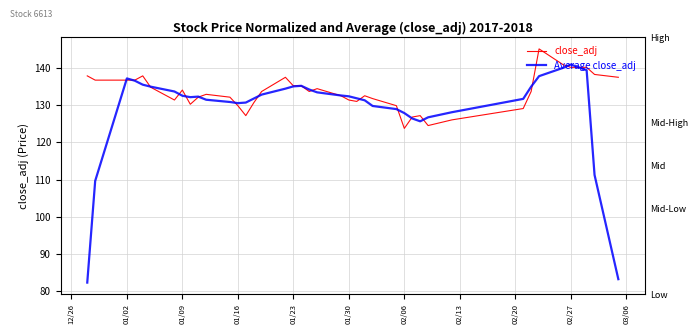

Where do close_adj and Average close_adj first cross each other?

01/02 and 01/09